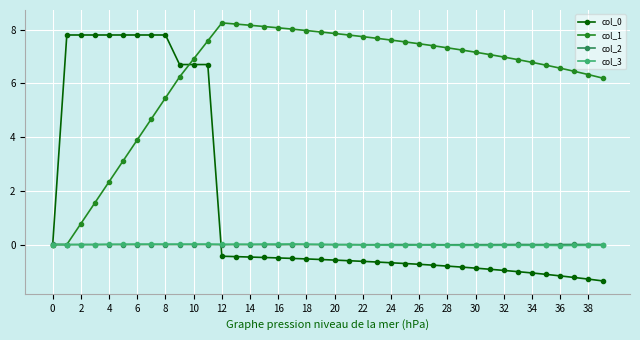

What is the value of the col_0 point at the 14th from the left?

-0.4